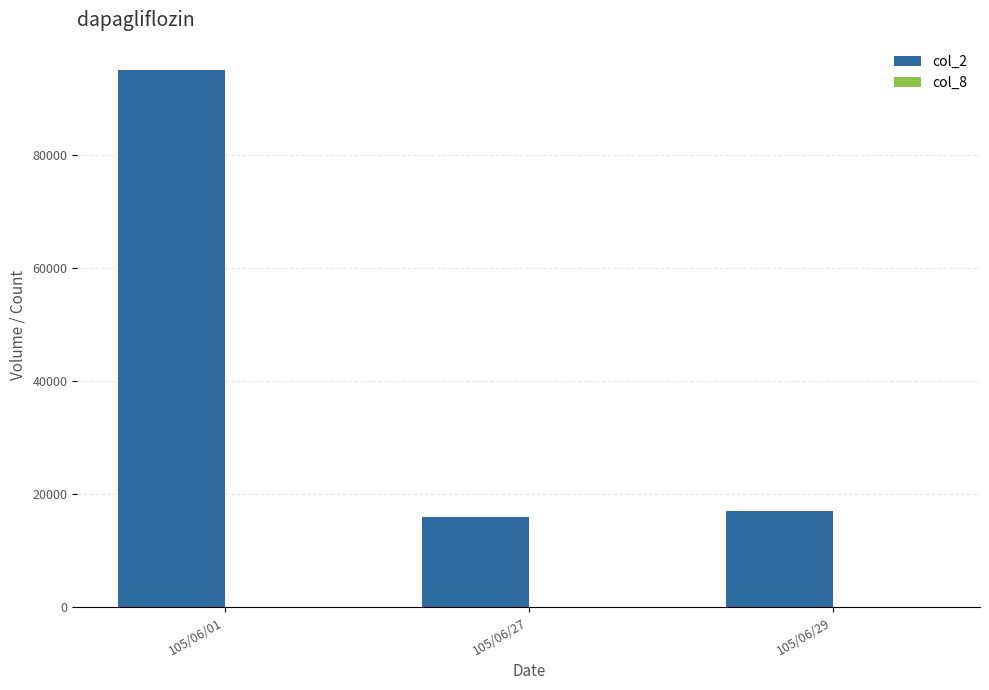

At which label does col_2 reach its peak?

105/06/01